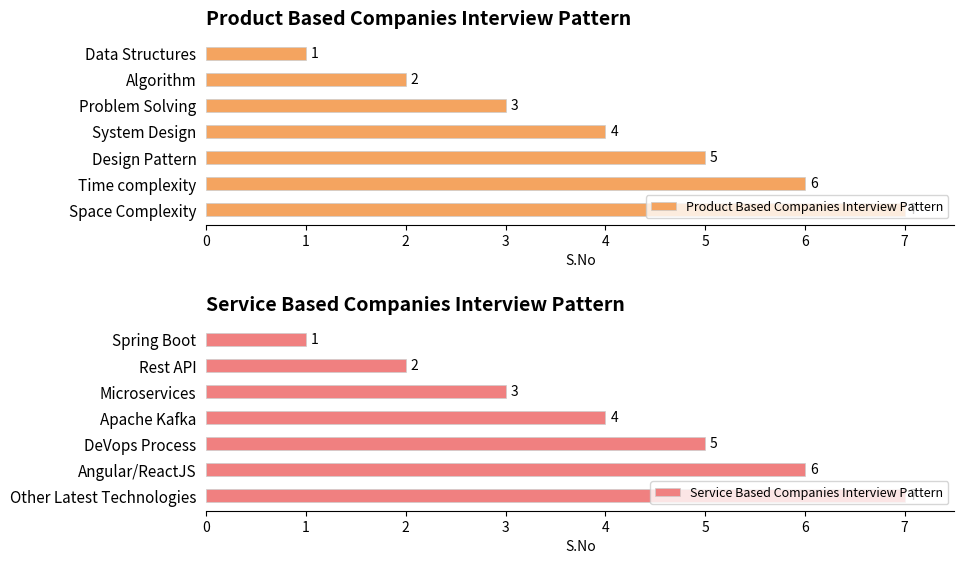

Reading left to right, list all the values displayed in this chart.

Product Based Companies Interview Pattern: 1	2	3	4	5	6	7
Service Based Companies Interview Pattern: 1	2	3	4	5	6	7